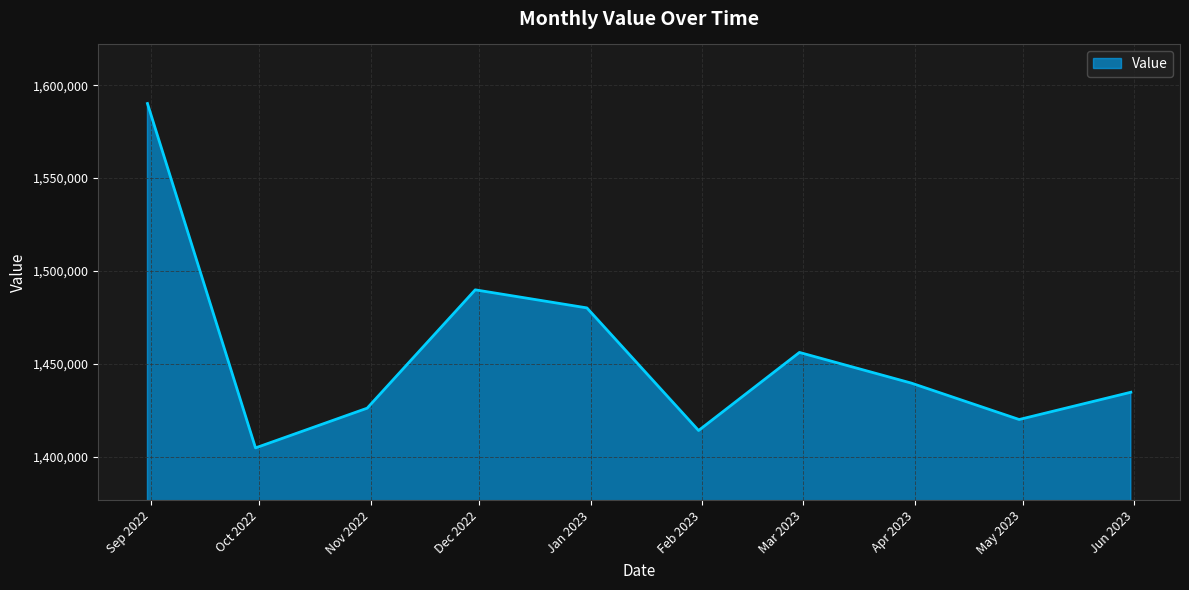

What is the minimum value shown in the chart?

1404674.6